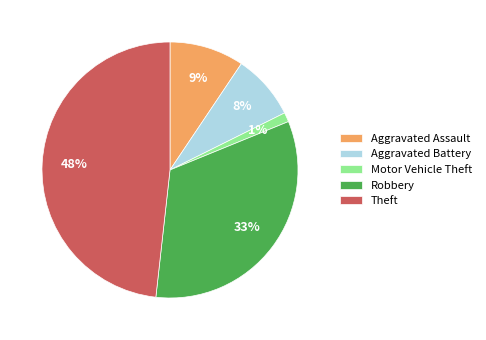

Is there any slice that represents more than half of the pie?

No